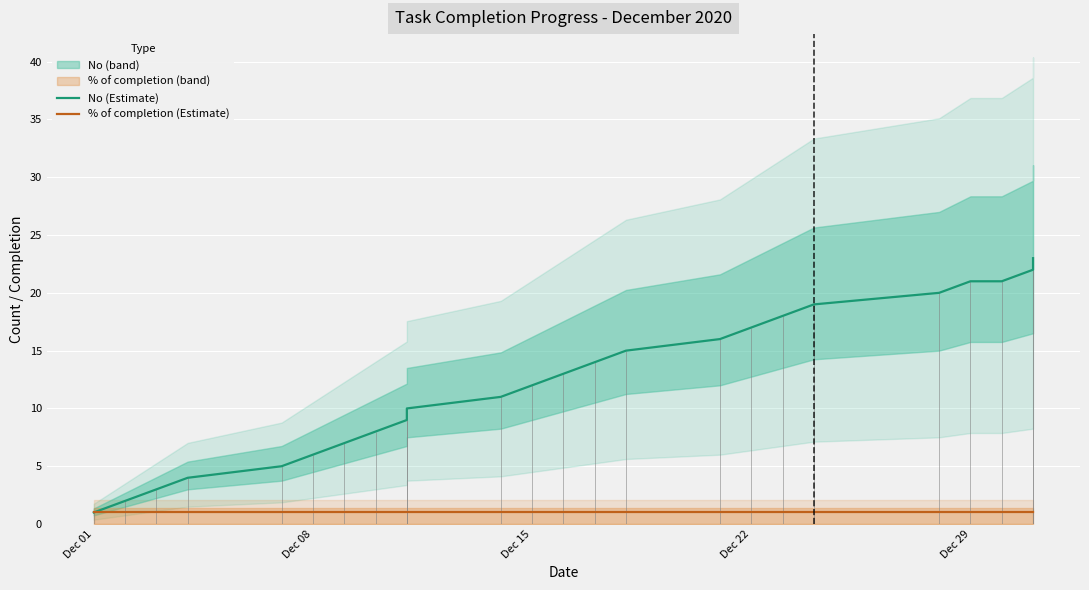

What is the value of the No (Estimate) point at the 3rd from the left?

3